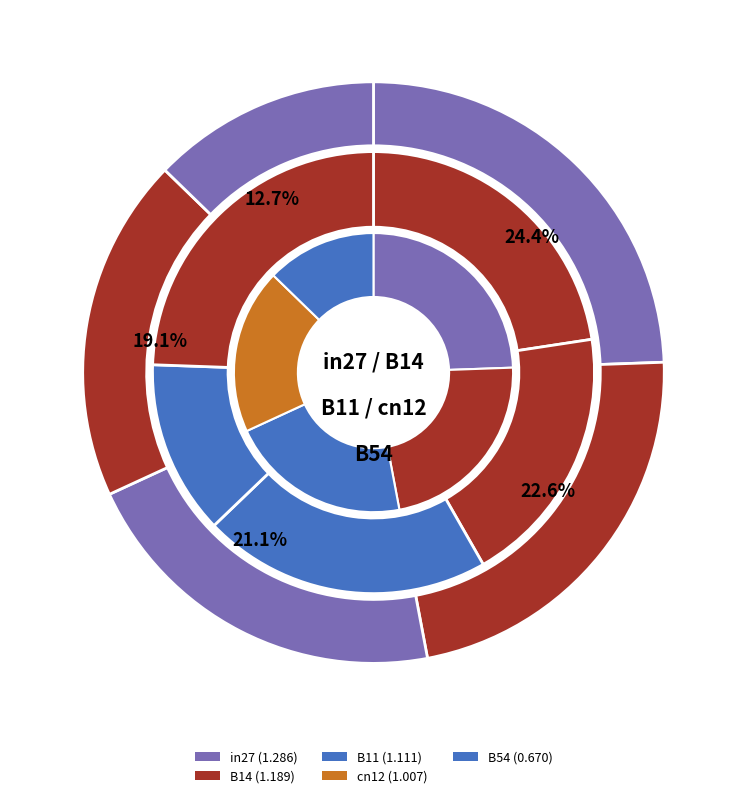

Which slice is the largest?

in27